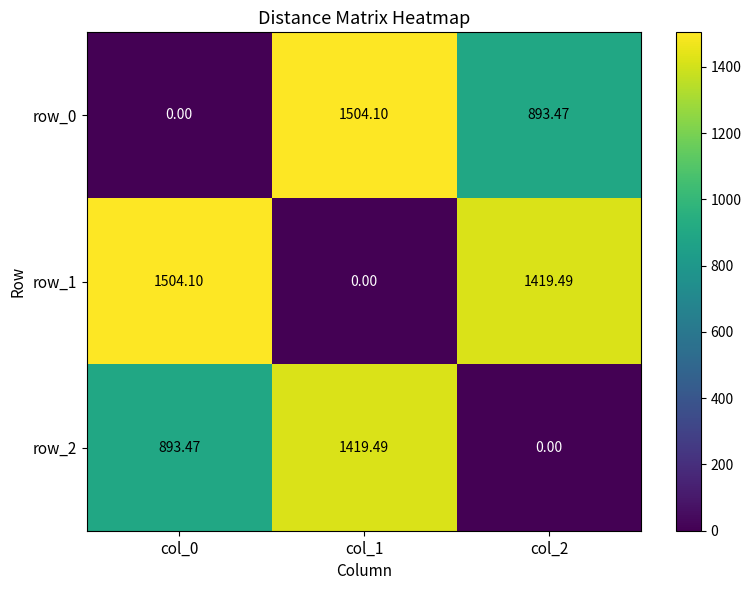

Reading left to right, what are all the values shown in this chart?

row_0: 0.0	1504.1	893.5
row_1: 1504.1	0.0	1419.5
row_2: 893.5	1419.5	0.0